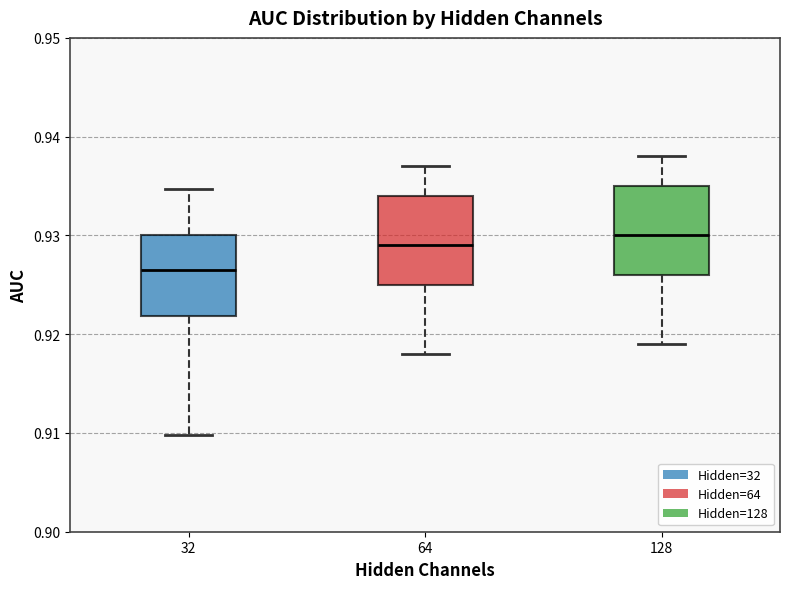

Reading left to right, transcribe this box plot: for each box, give where its median line is, the range the box spans, and where its two whiskers end, as read against the y-axis. The values are not printed on the chart, so give them approximately, as read against the axis.

32: median 0.927, box 0.922 to 0.930, whiskers 0.910 to 0.935
64: median 0.929, box 0.925 to 0.934, whiskers 0.918 to 0.937
128: median 0.930, box 0.926 to 0.935, whiskers 0.919 to 0.938